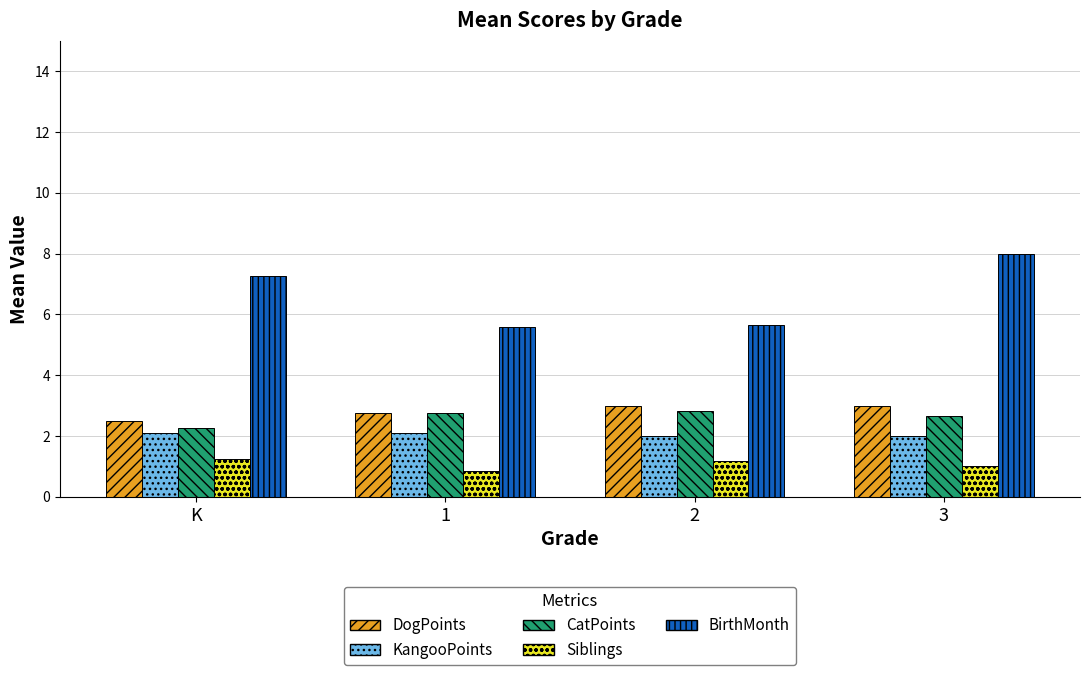

Which series has the largest range (max minus min)?

BirthMonth